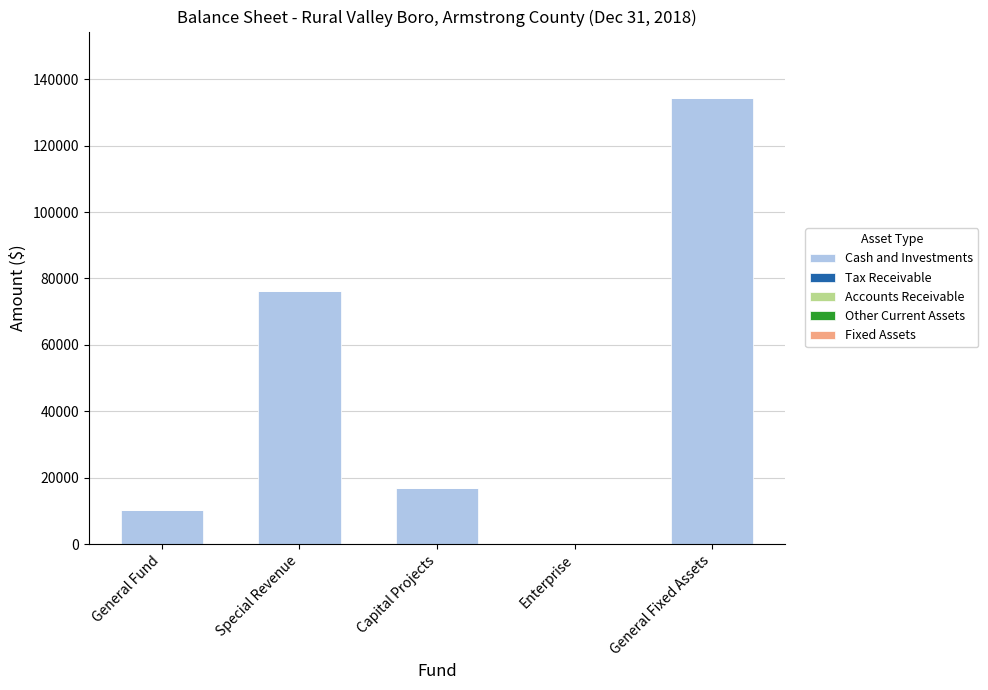

Which category has the highest value across all series?

General Fixed Assets